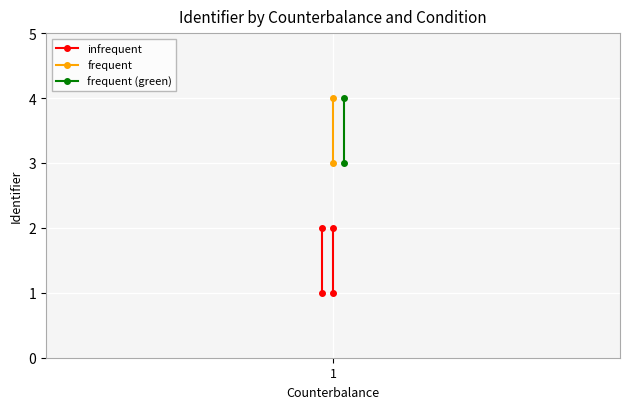

What is the value of the frequent (green) point at the 1st from the left?

3